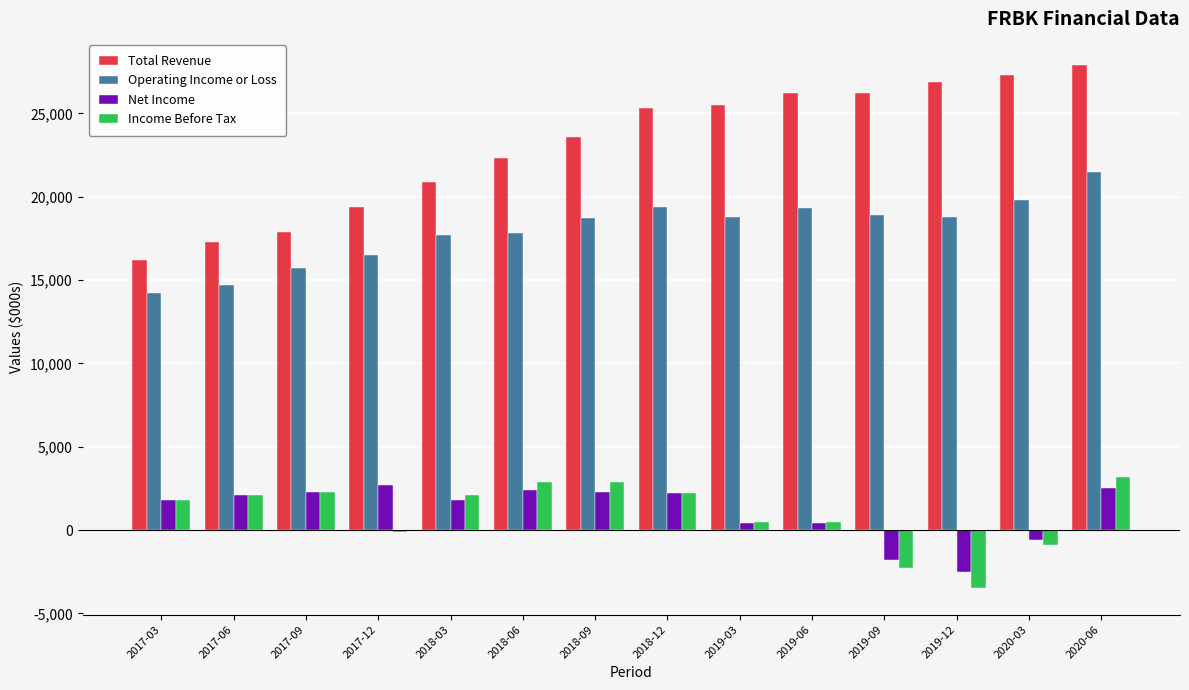

What is the highest value of the Net Income series?

2700